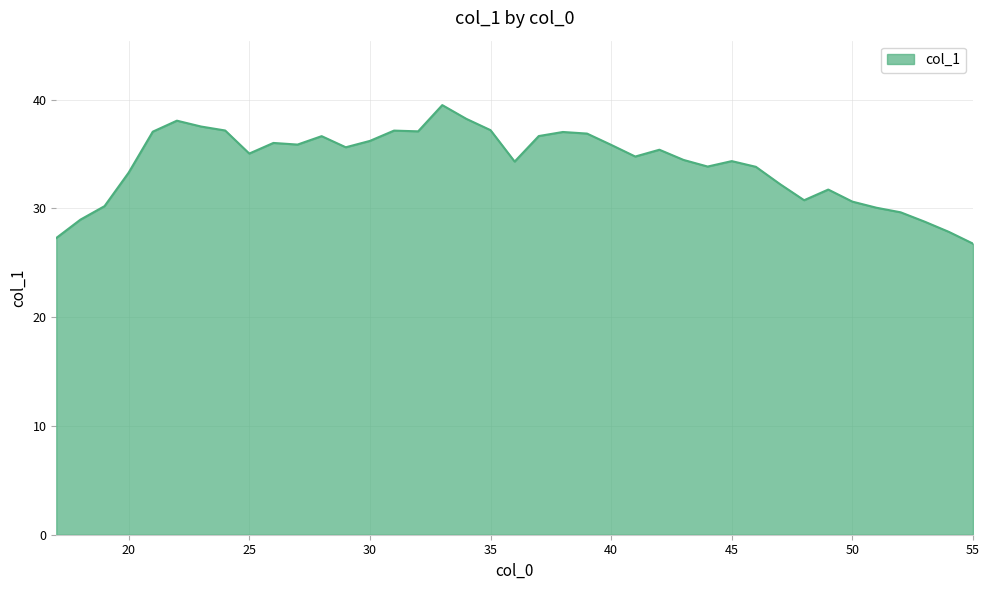

What is the greatest value displayed?

39.5